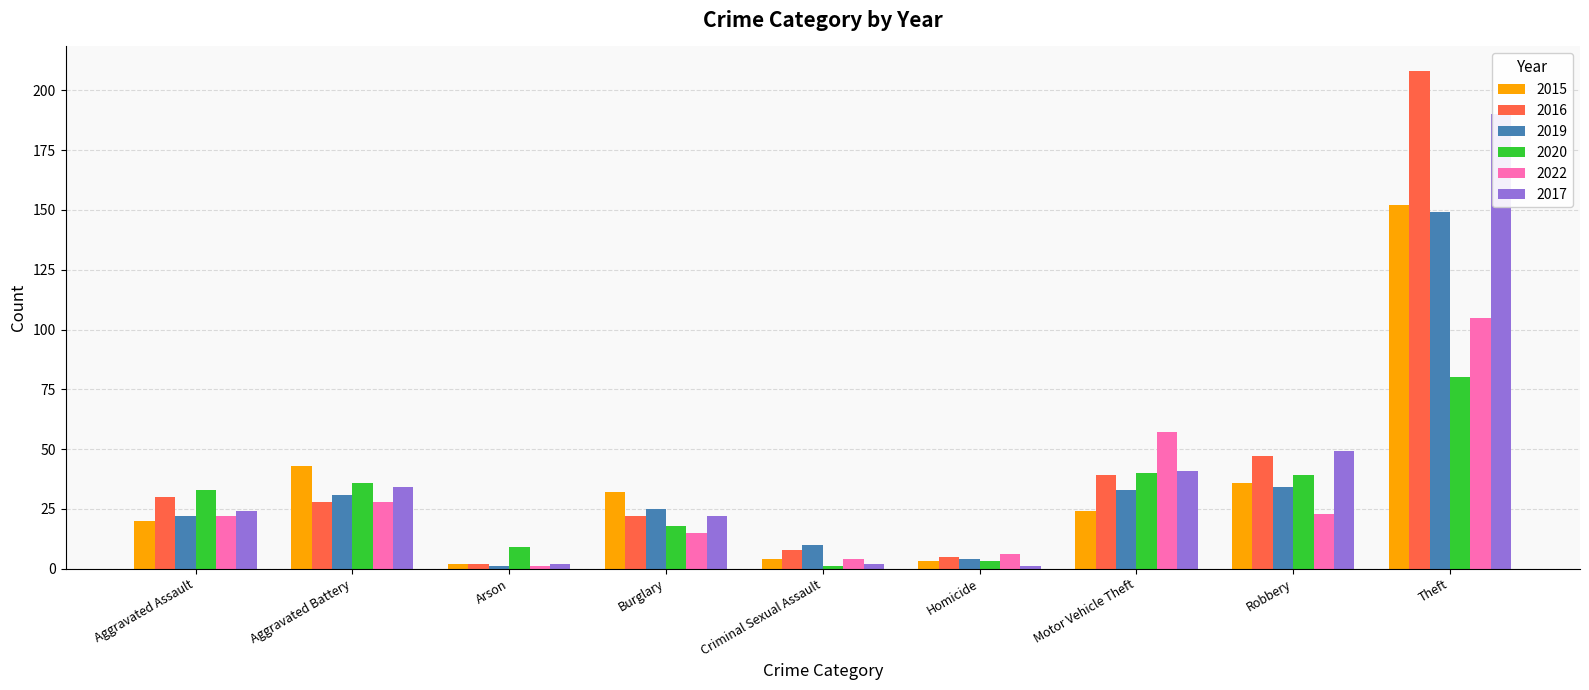

What is the label of the 9th bar from the left?

Theft